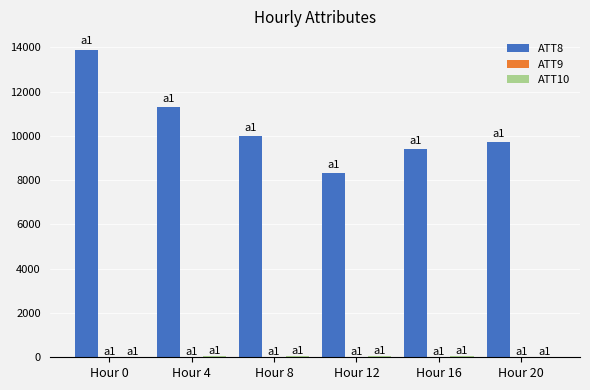

What is the total value across all series at Hour 8?

10060.3